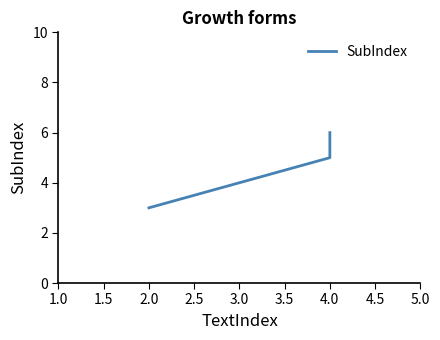

What is the sum of all values?

14